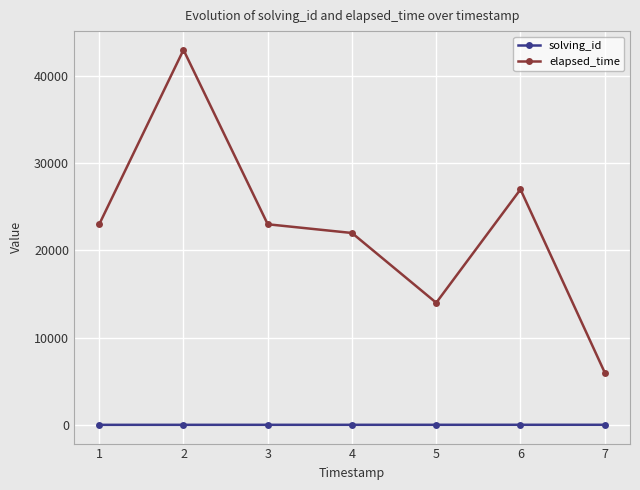

Is it true that solving_id equals 6 at 6?

True